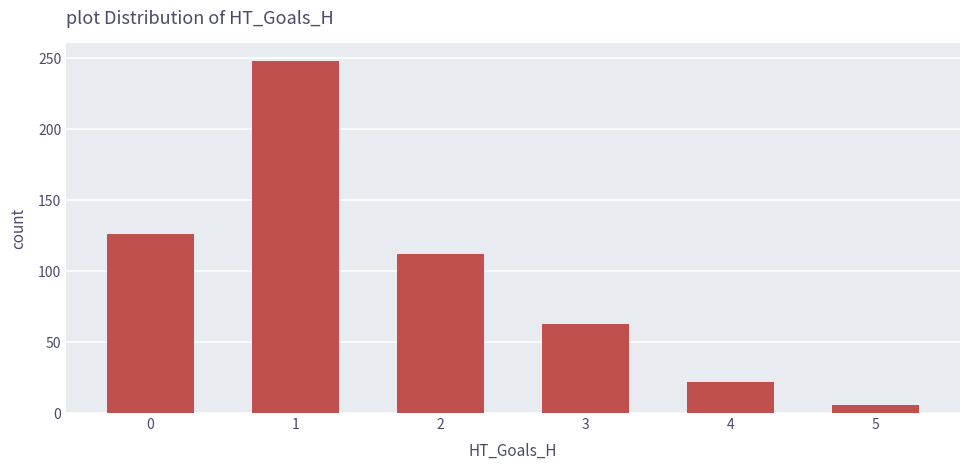

Which category has the lowest value across all series?

5